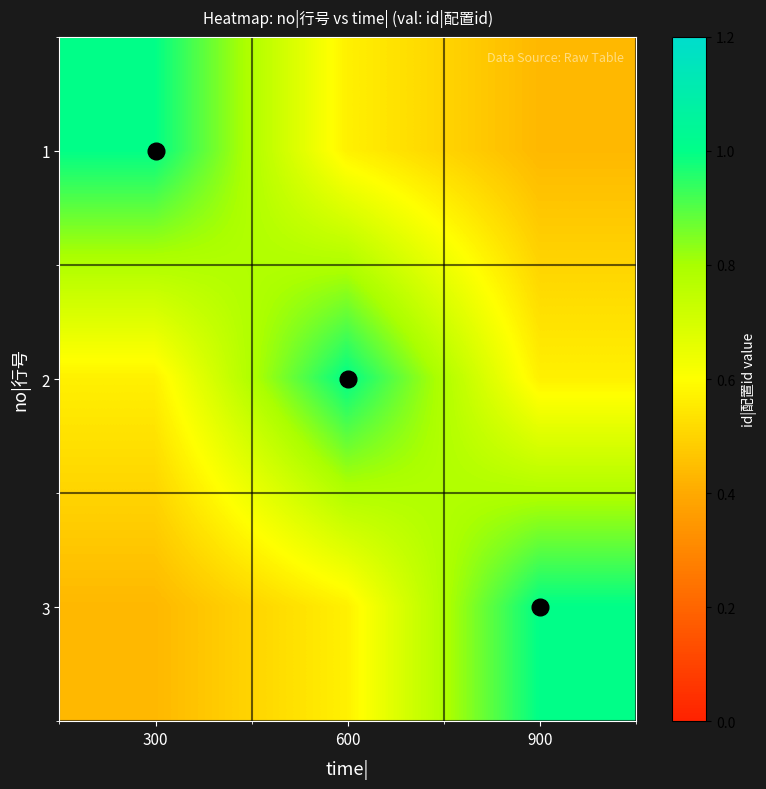

Rank the series by their maximum value, from highest to lowest.

1, 2, 3